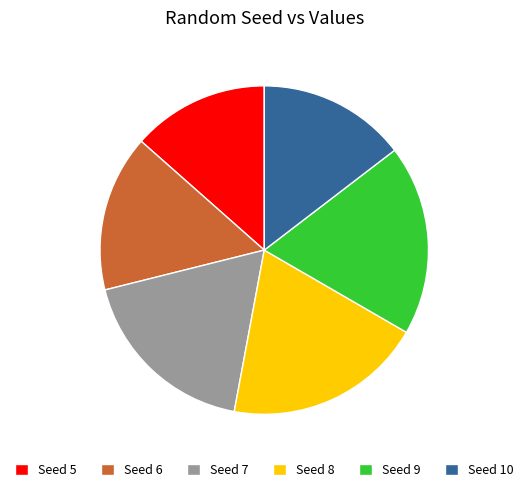

True or false: Seed 5 accounts for 1% of the total.

False